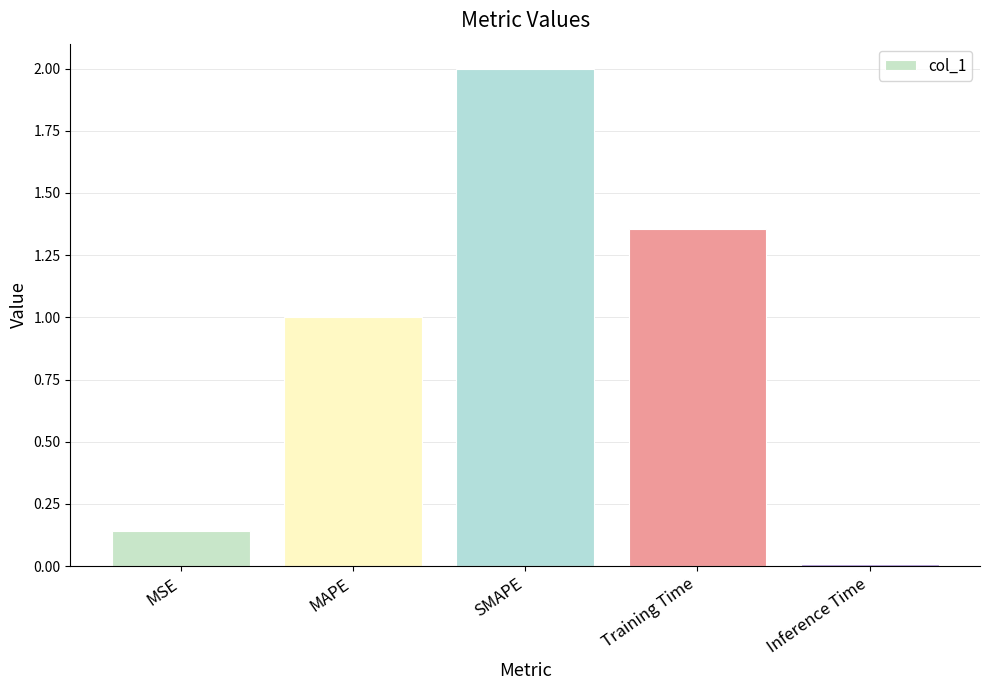

How many bars are there in total?

5